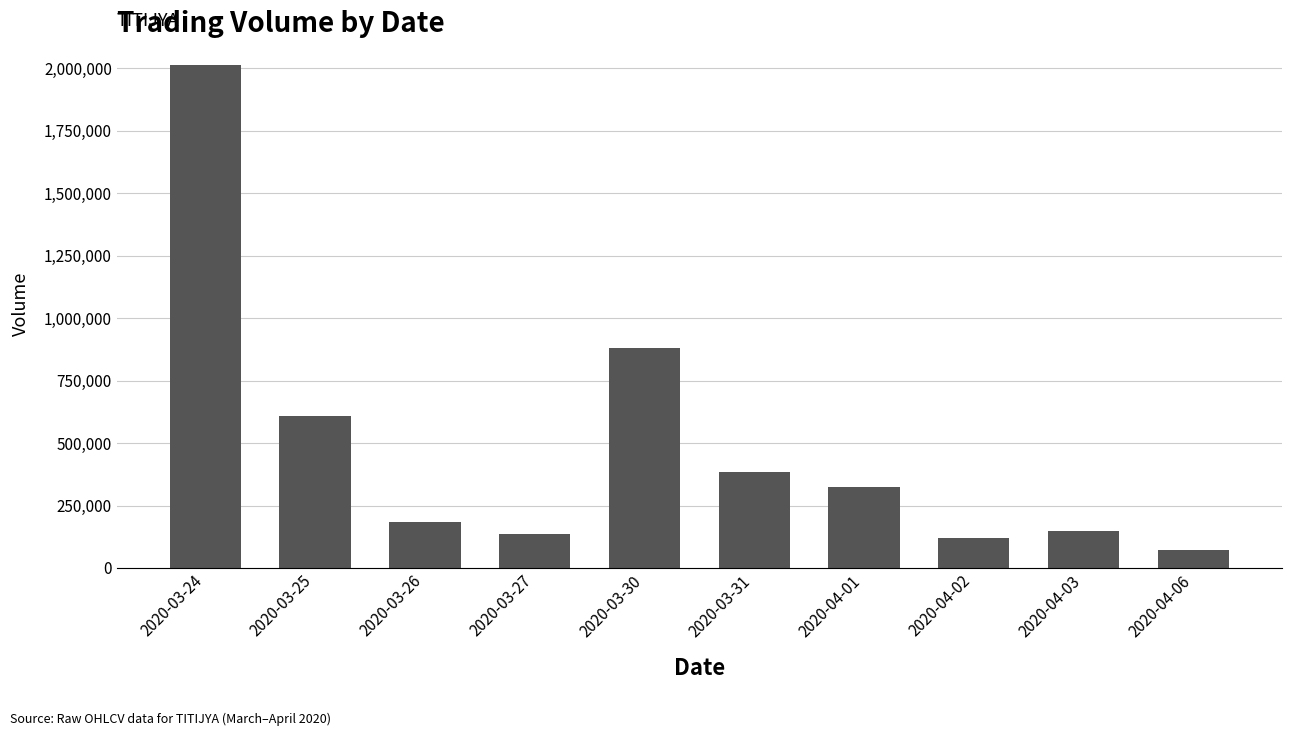

What position from the left is 2020-04-06?

10